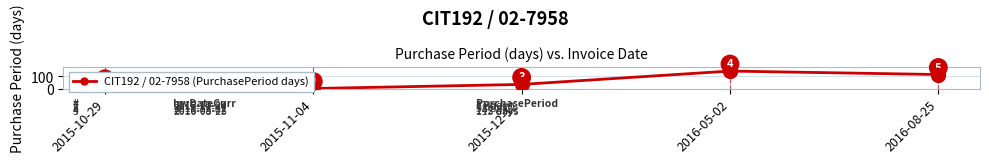

List the labels in order of value, largest first.

2016-05-02, 2016-08-25, 2015-12-12, 2015-10-29, 2015-11-04